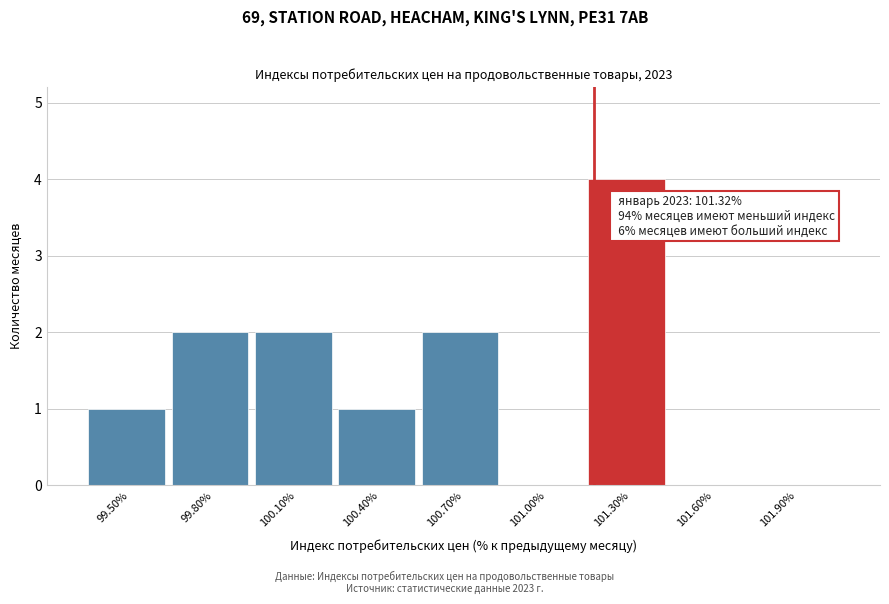

Reading left to right, extract all data points from this chart.

99.50%=1	99.80%=2	100.10%=2	100.40%=1	100.70%=2	101.00%=0	101.30%=4	101.60%=0	101.90%=0